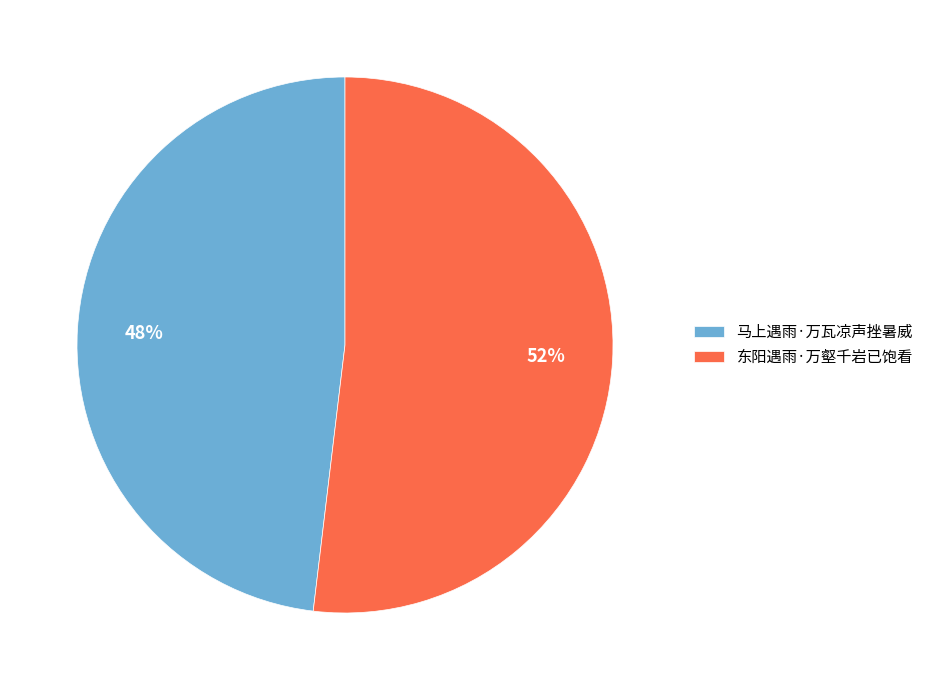

Which category has the smallest portion of the pie?

马上遇雨·万瓦凉声挫暑威